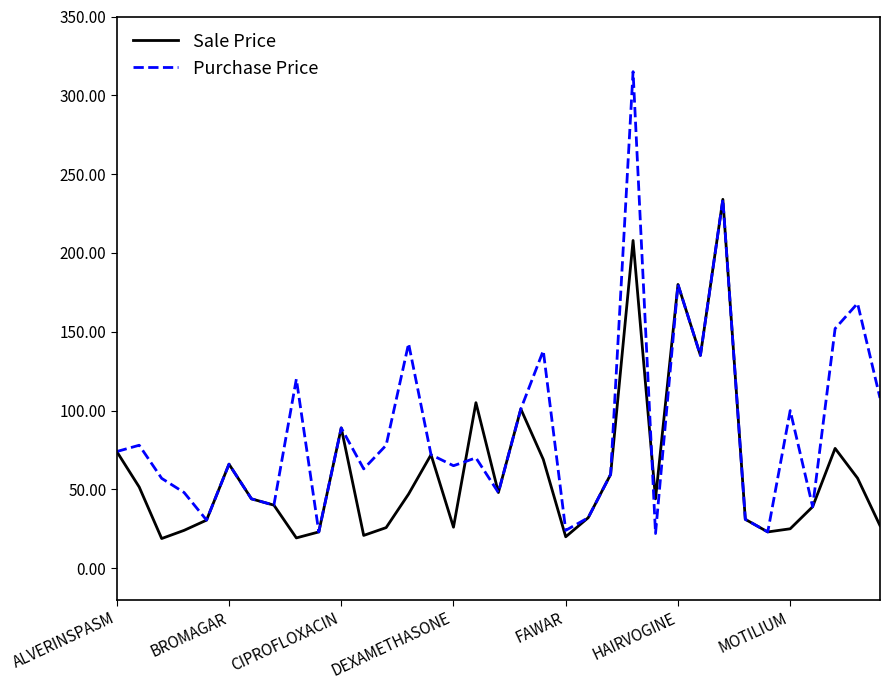

What is the minimum value shown in the chart?

18.8